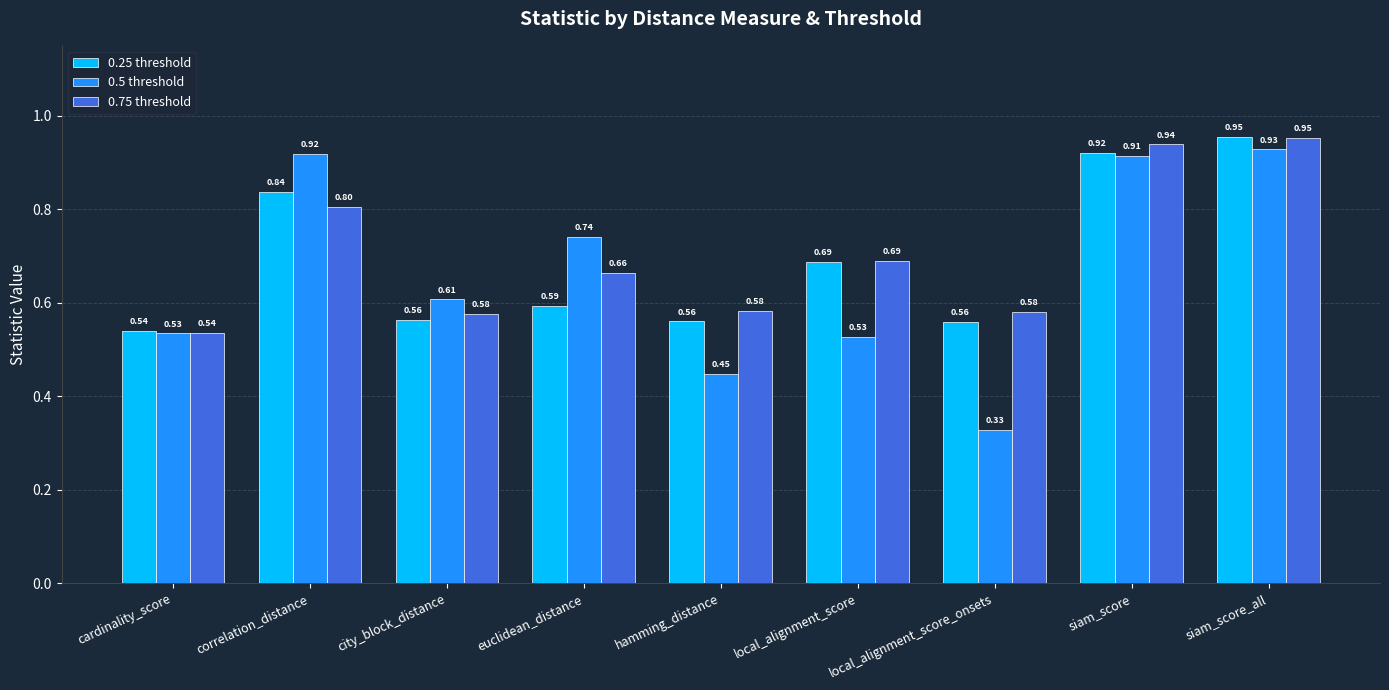

What is the sum of the 0.75 threshold values at hamming_distance and local_alignment_score?

1.3